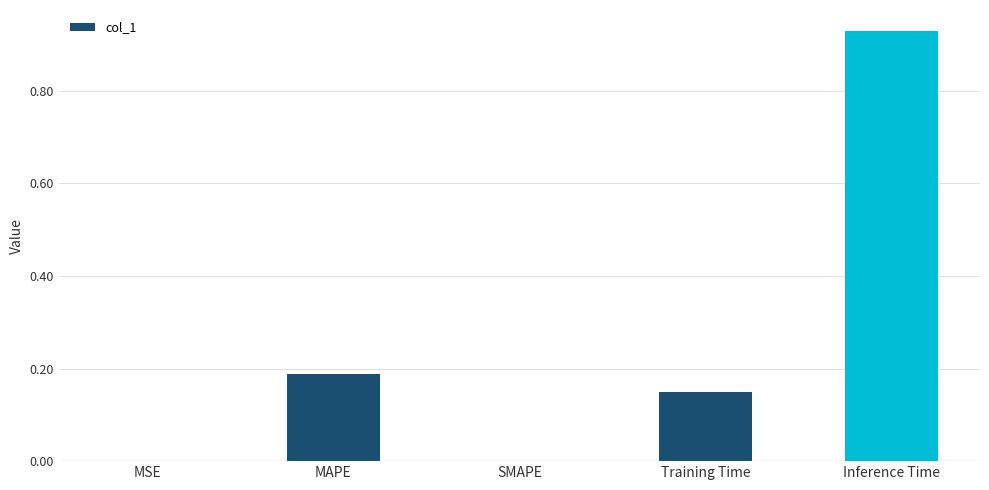

At which category does the chart reach its peak across all series?

Inference Time